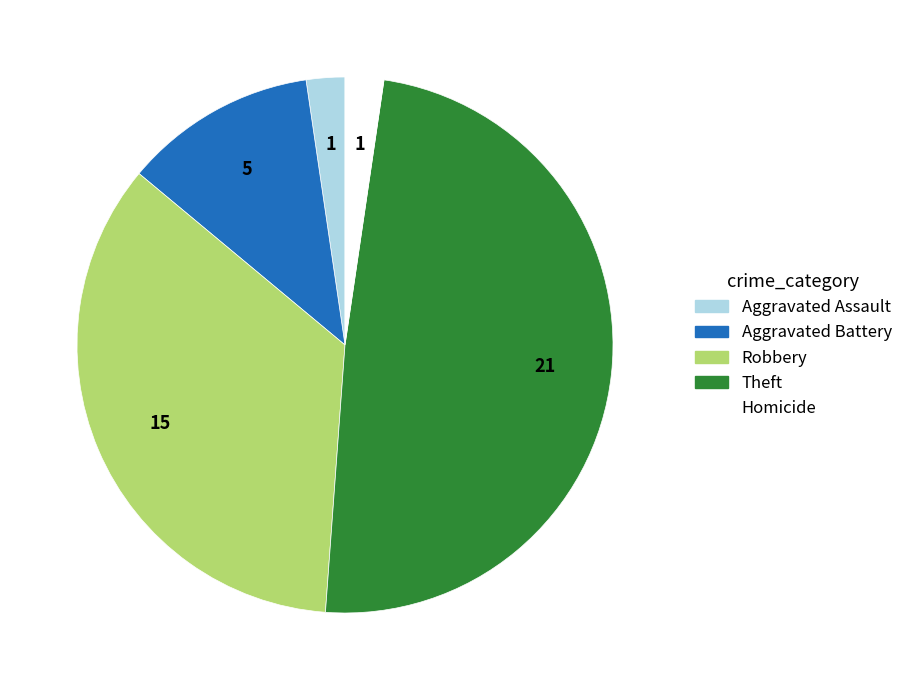

Count the number of slices in the pie.

5